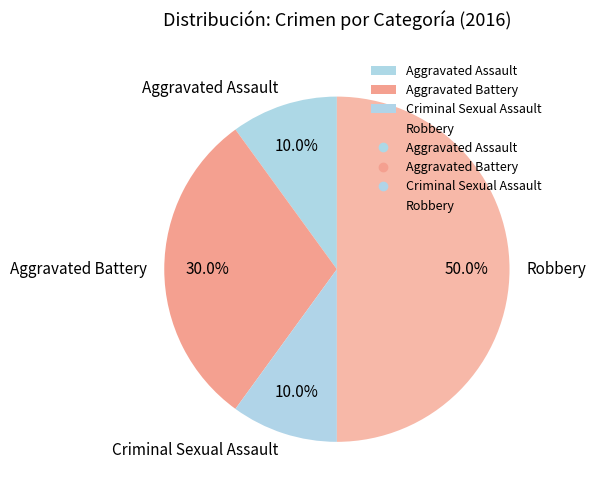

Does Criminal Sexual Assault account for over 50% of the chart?

No